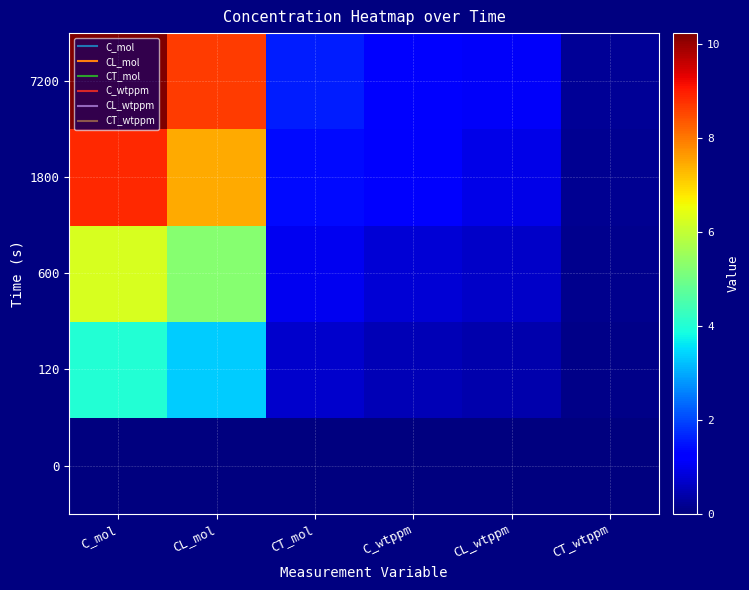

Which series has the largest total across all categories?

7200